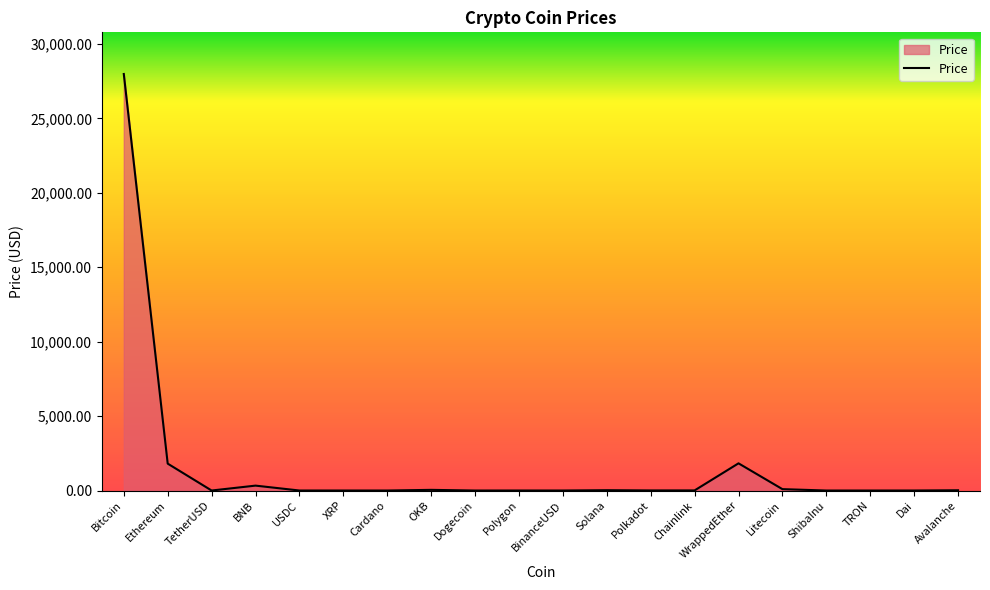

True or false: the data shows 9456.1 at Bitcoin.

False